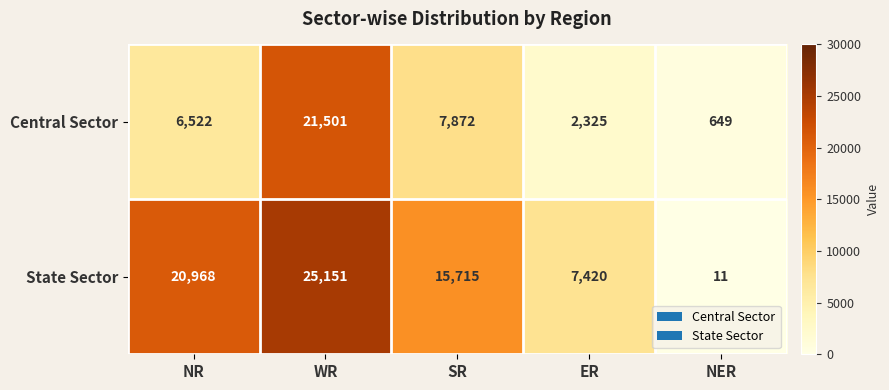

Which label corresponds to the smallest value in the chart?

NER